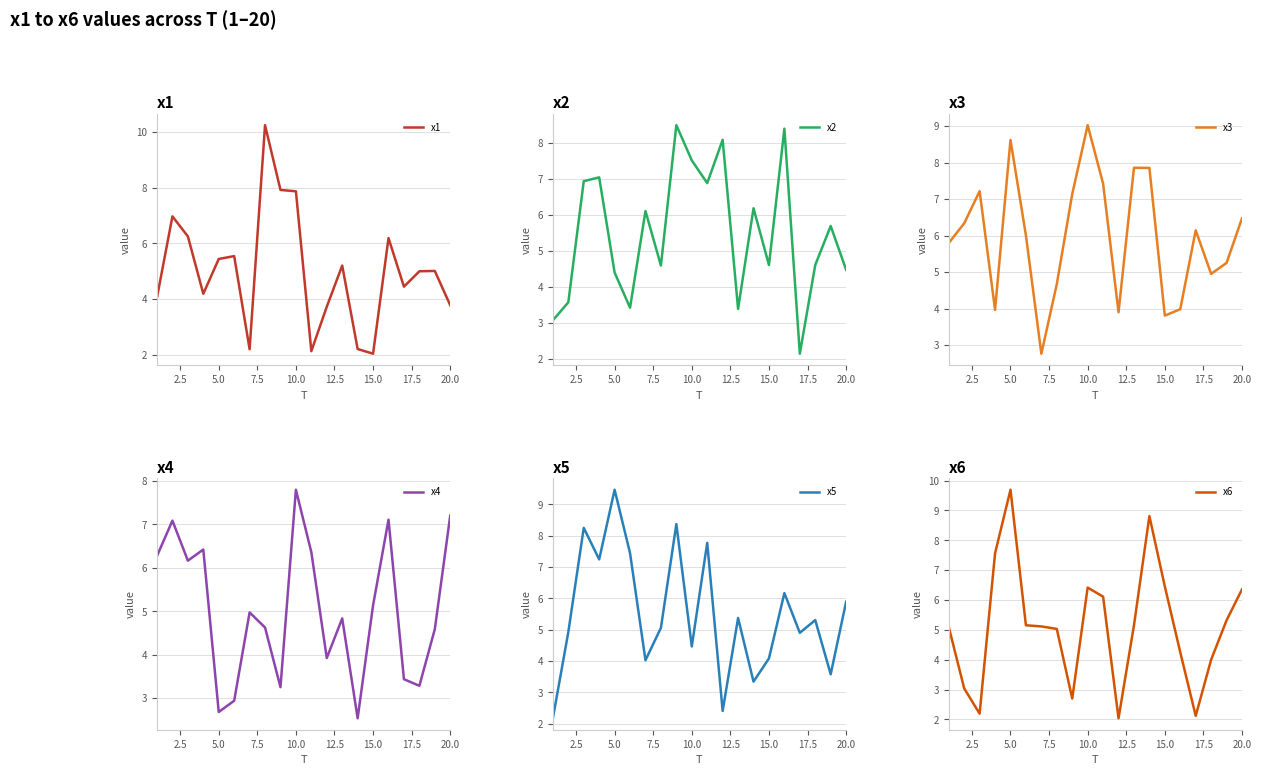

The x5 series shows 7.8 at 20.0. True or false?

False